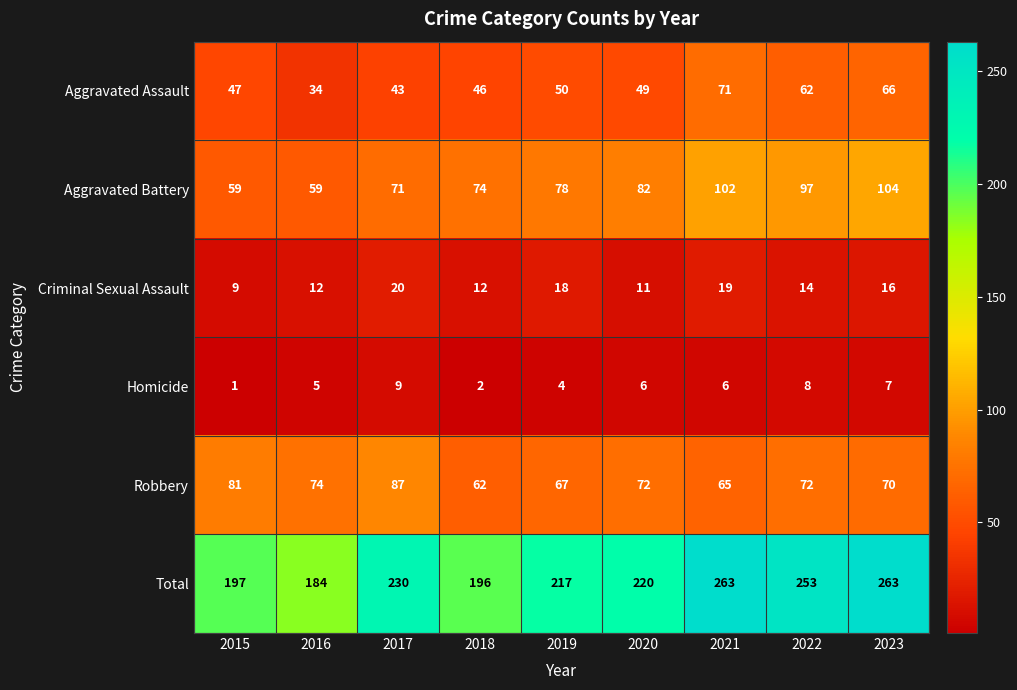

What is the average value of the Total series?

225